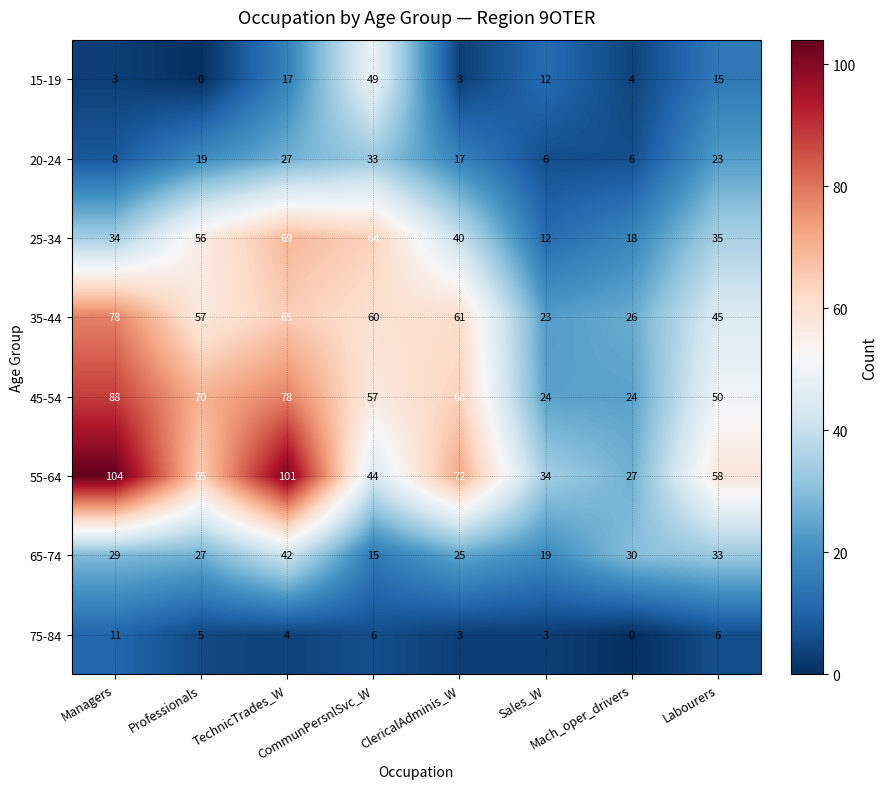

What is the total value across all series at Professionals?

299